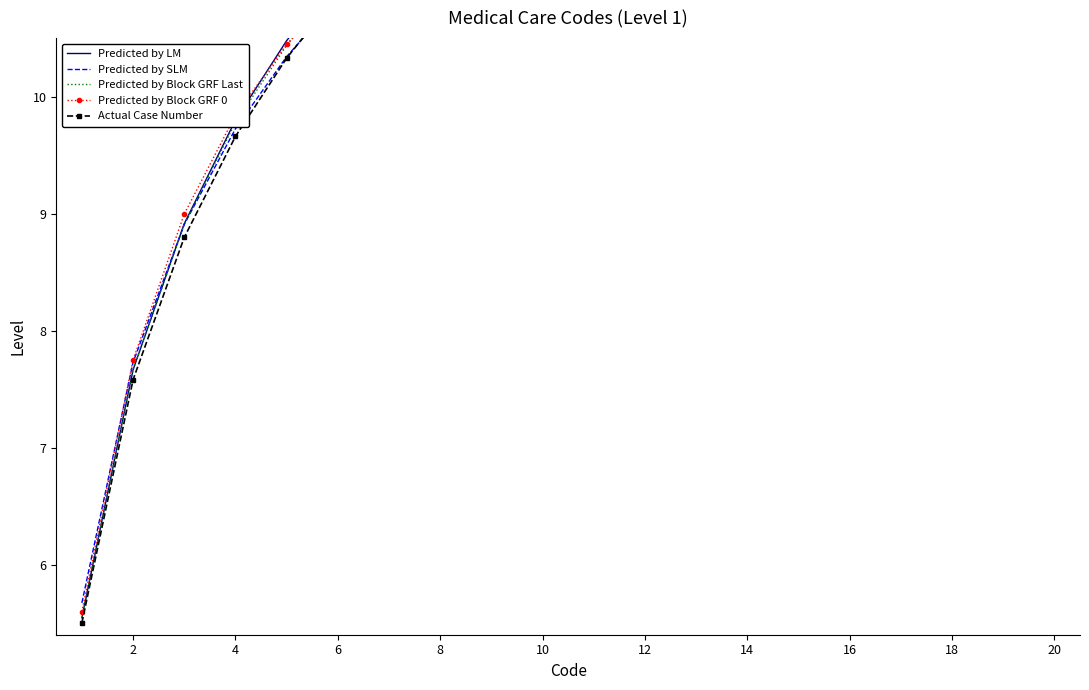

How many data points in Predicted by LM are above 12?

12